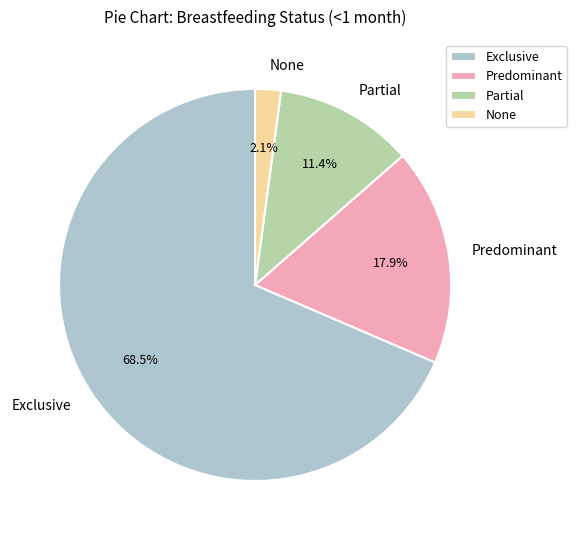

To the nearest percent, what is the combined percentage of Exclusive and None?

71%